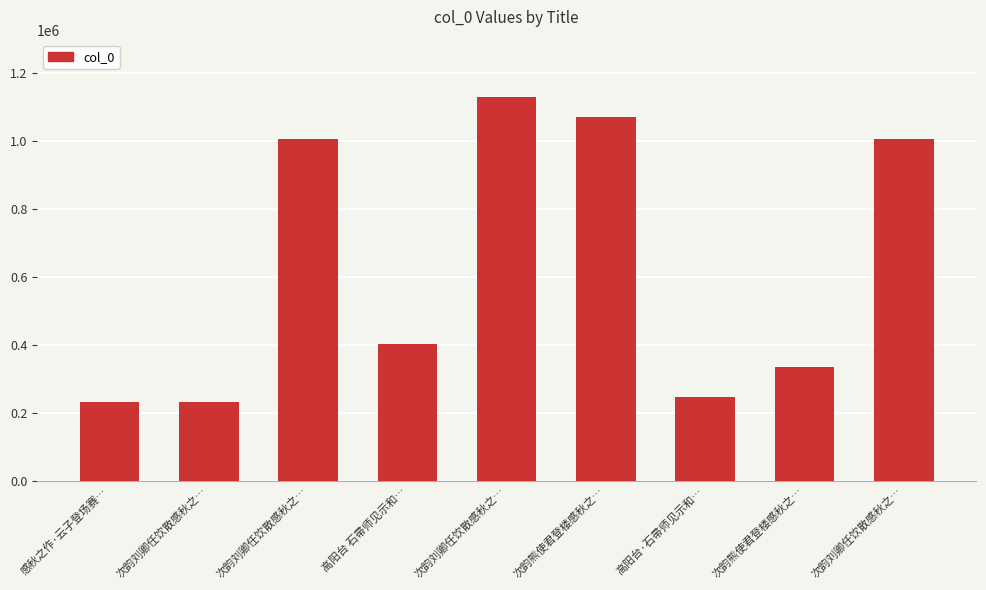

Which label corresponds to the largest value in the chart?

次韵刘卿任饮散感秋之…